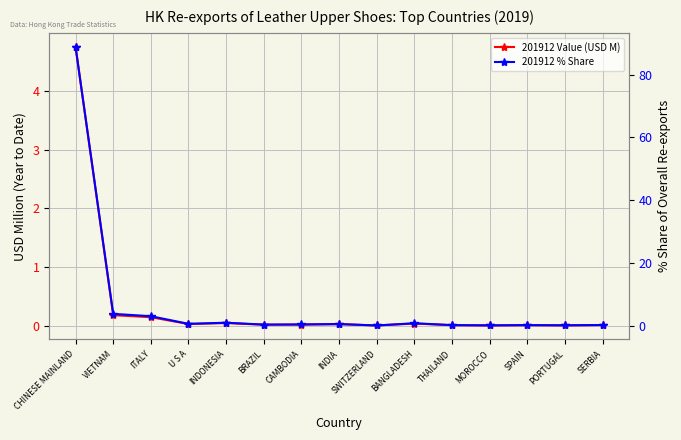

Reading right to left, extract all data points from this chart.

201912 Value (USD M): SERBIA=0.0	PORTUGAL=0.0	SPAIN=0.0	MOROCCO=0.0	THAILAND=0.0	BANGLADESH=0.0	SWITZERLAND=0.0	INDIA=0.0	CAMBODIA=0.0	BRAZIL=0.0	INDONESIA=0.0	U S A=0.0	ITALY=0.1	VIETNAM=0.2	CHINESE MAINLAND=4.8
201912 % Share: SERBIA=0.2	PORTUGAL=0.1	SPAIN=0.1	MOROCCO=0.0	THAILAND=0.1	BANGLADESH=0.7	SWITZERLAND=0.0	INDIA=0.5	CAMBODIA=0.3	BRAZIL=0.3	INDONESIA=0.9	U S A=0.5	ITALY=3.0	VIETNAM=3.7	CHINESE MAINLAND=88.9